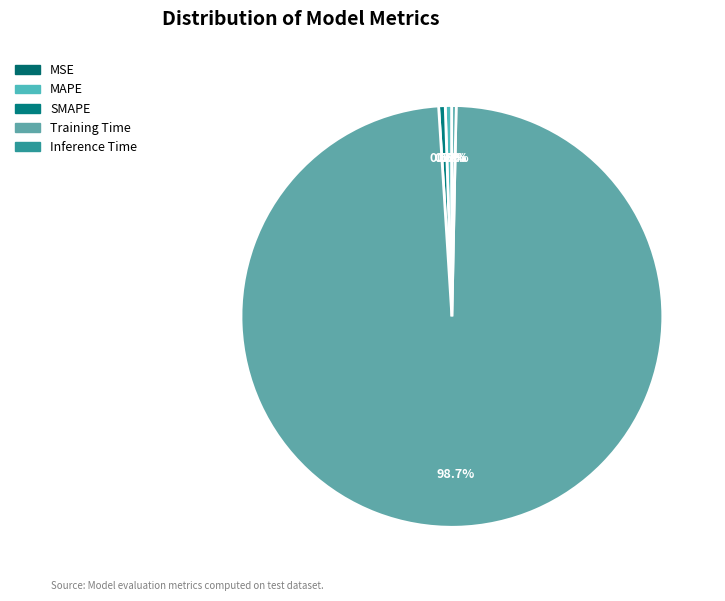

To the nearest percent, what is the difference between the largest and smallest slice percentages?

99%